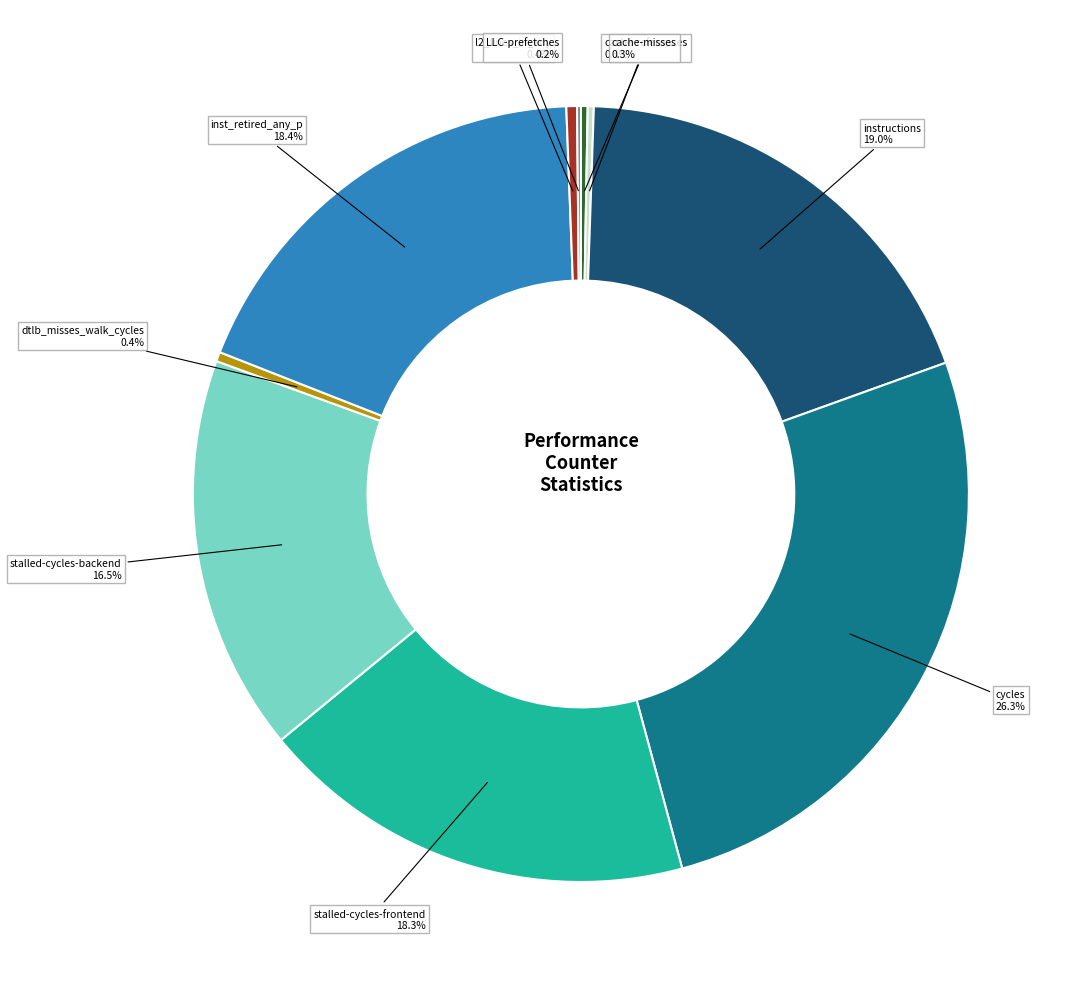

Is there a majority slice in this chart?

No